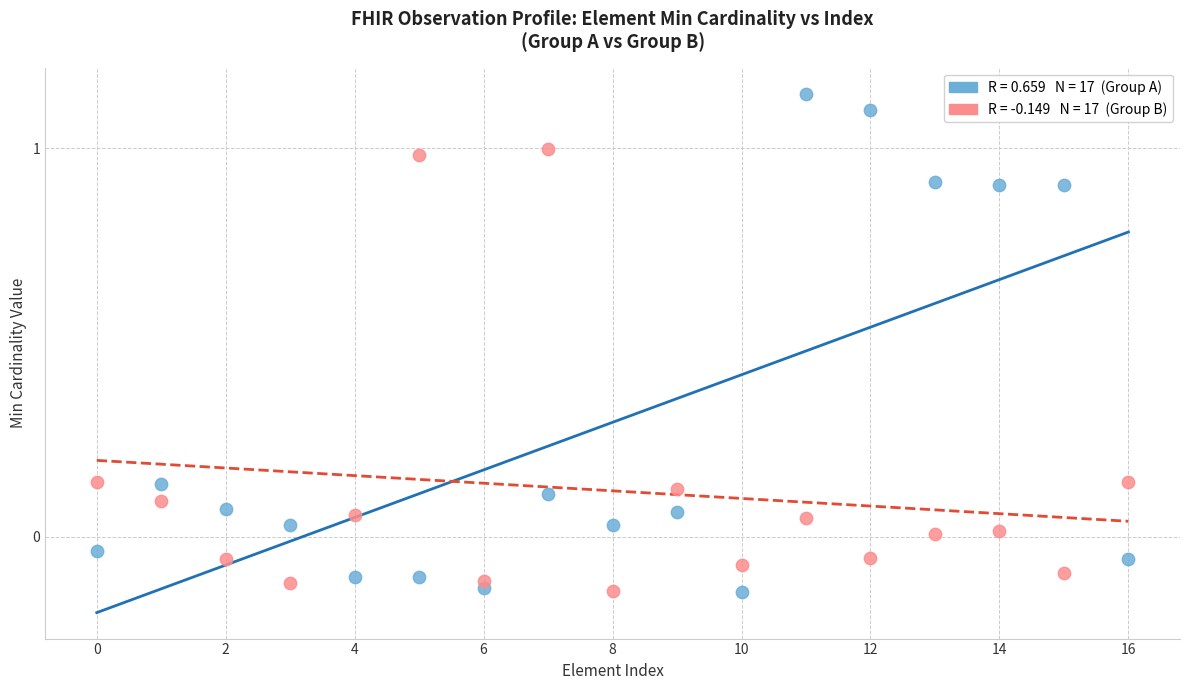

Across all data points, what is the range of Y values (max minus min)?

1.3